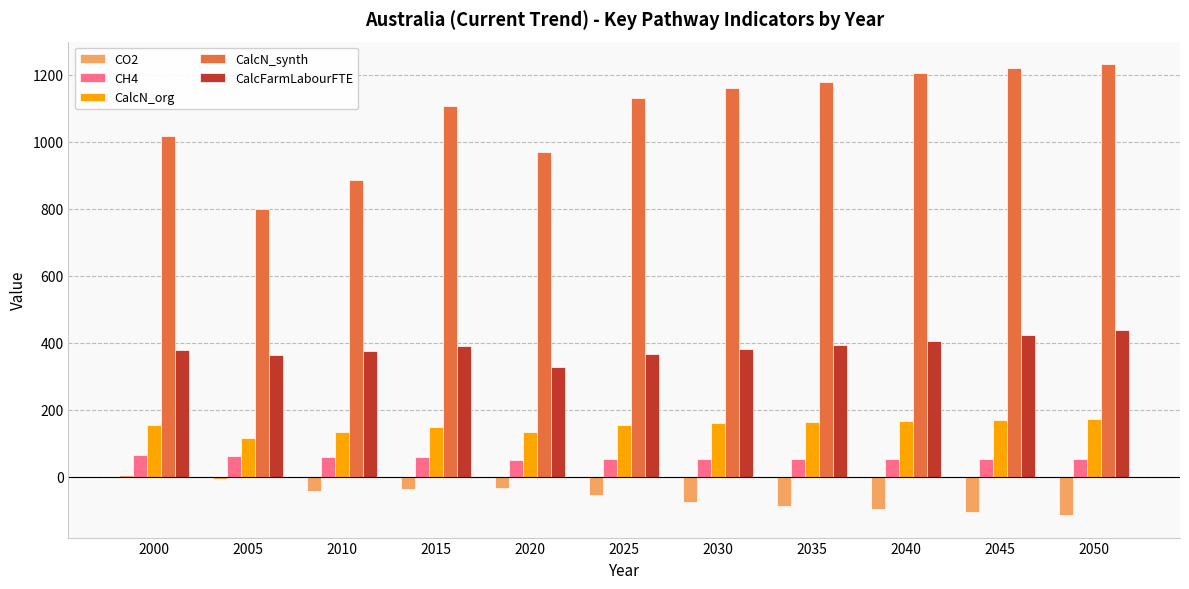

True or false: CalcN_org has a value of 225.2 at 2040.

False